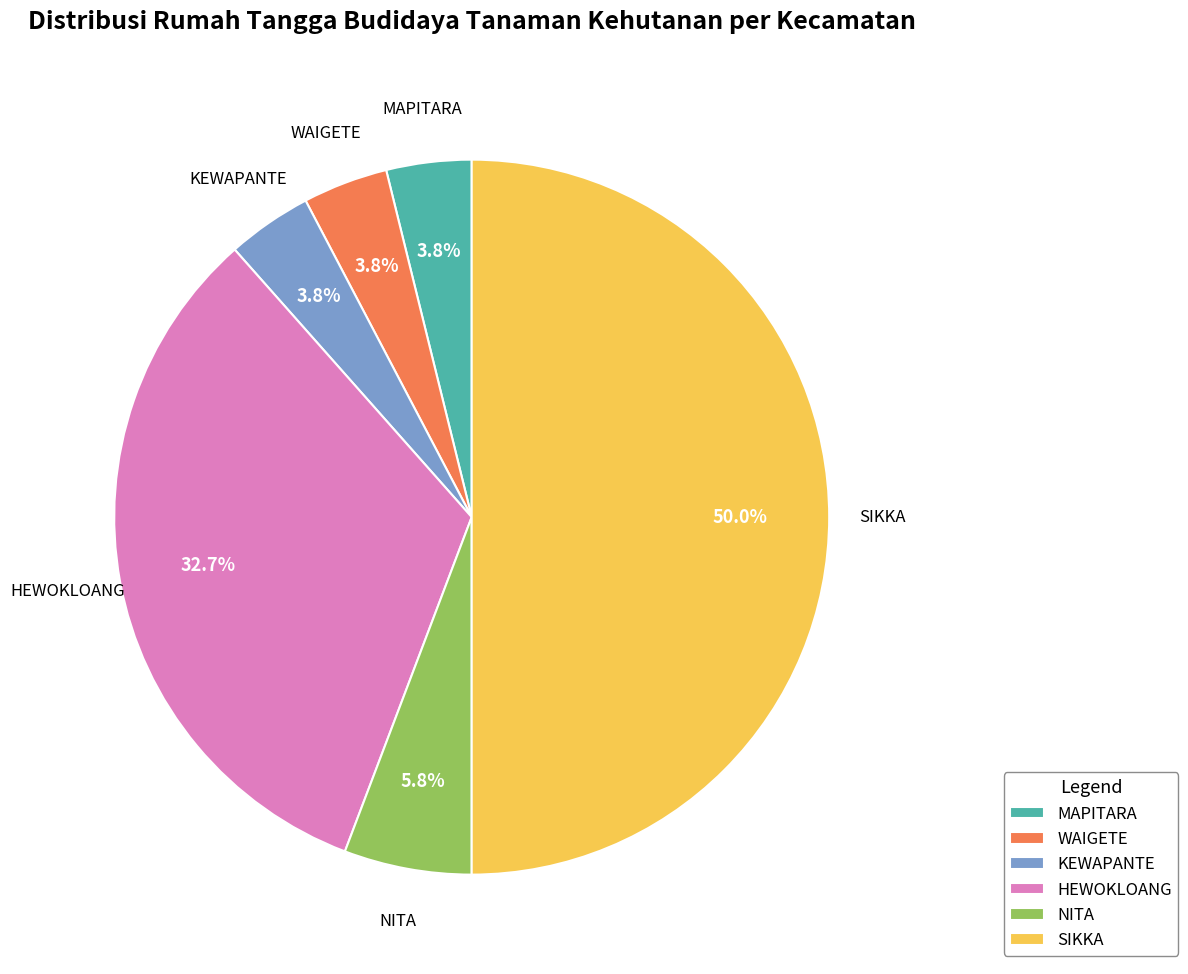

Which slice is the largest?

SIKKA